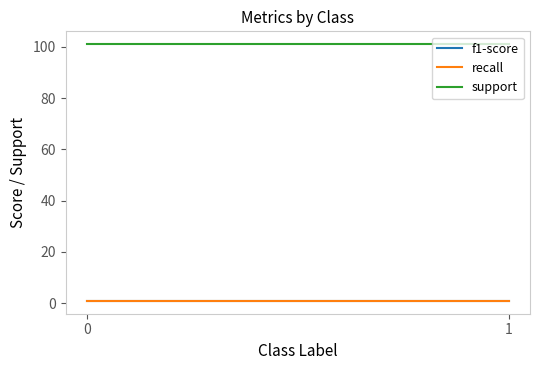

Reading left to right, what are all the values shown in this chart?

f1-score: 0.9	0.9
recall: 0.9	0.9
support: 101.0	101.0